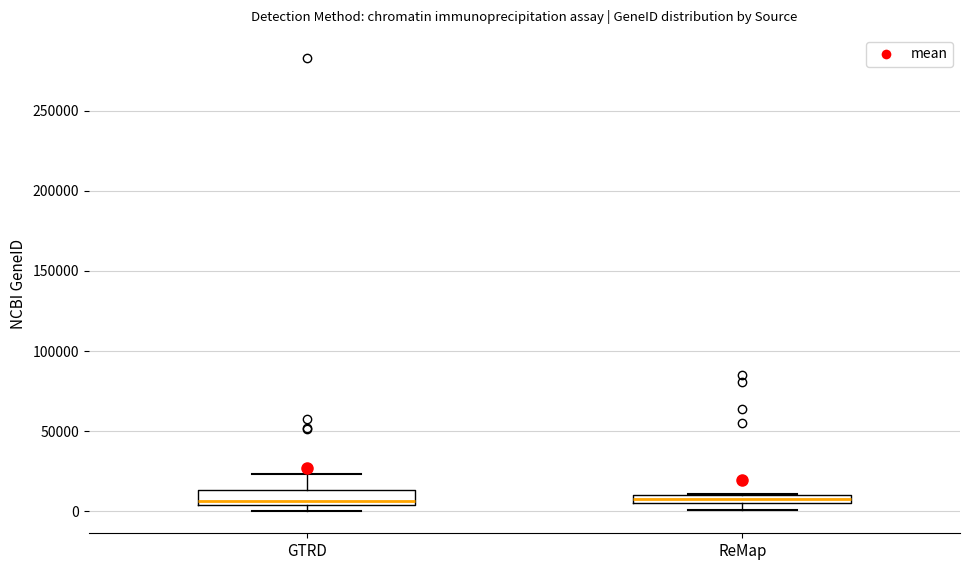

Where does the upper whisker of the box for GTRD end on the y-axis? The values are not printed on the chart, so give them approximately, as read against the axis.

25000